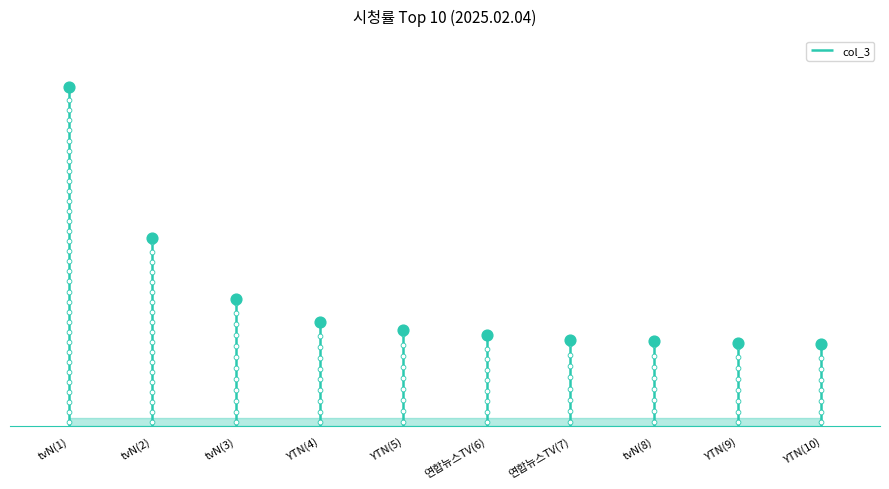

What is the change in value from 연합뉴스TV(6) to 연합뉴스TV(7)?

-0.1